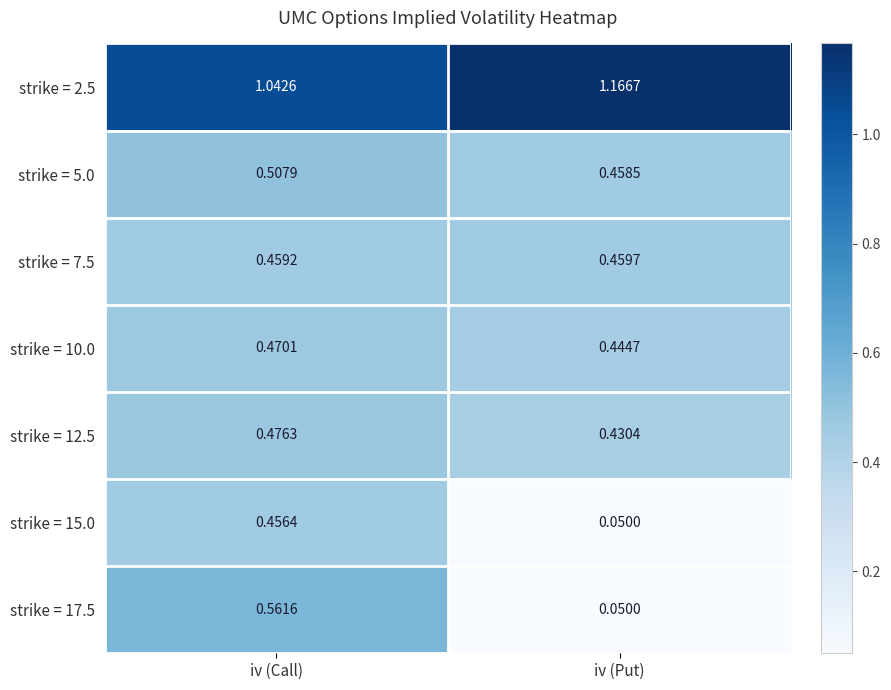

List the labels in order of strike = 12.5 value, smallest first.

iv (Put), iv (Call)